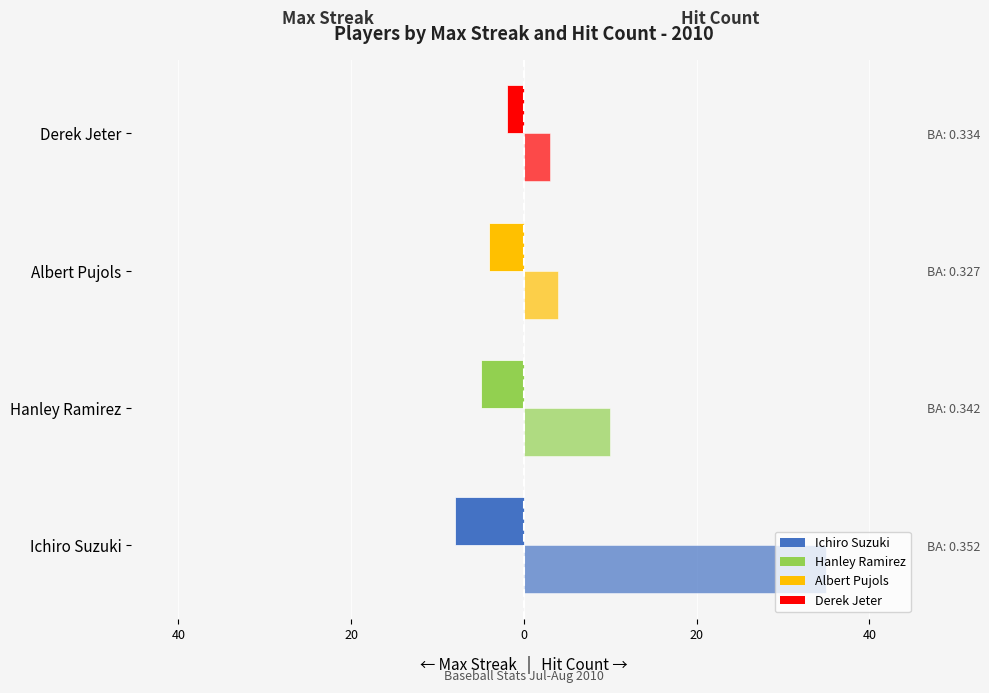

What is the lowest value of the Hit Count series?

3